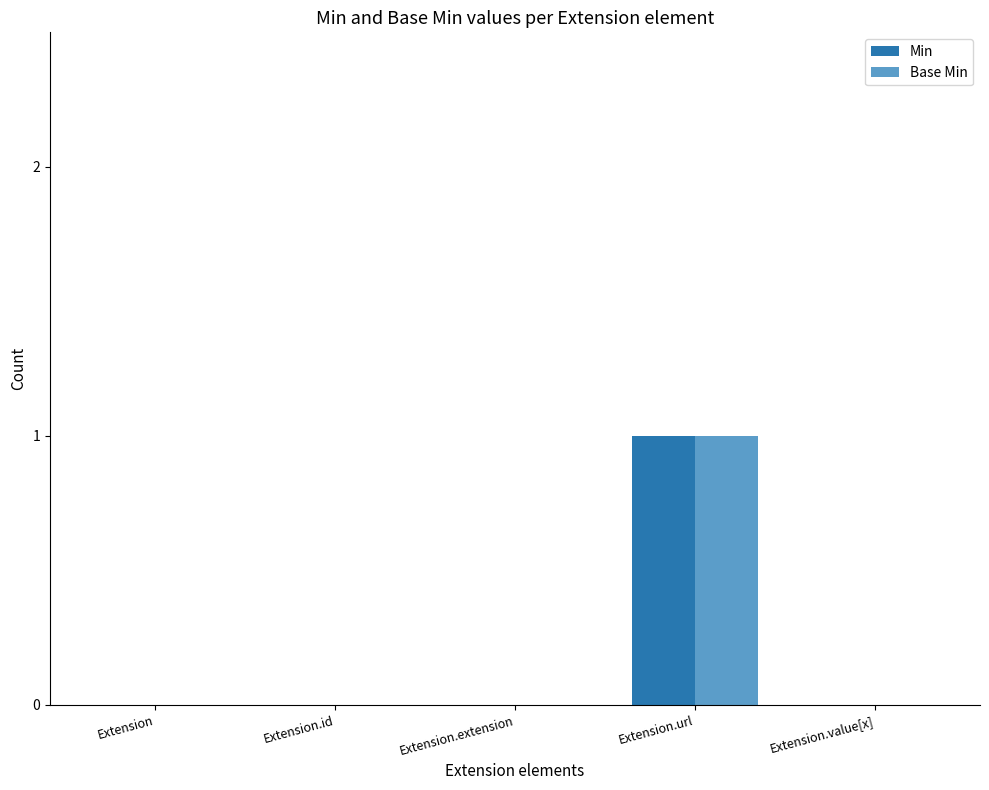

At which label does Min reach its peak?

Extension.url